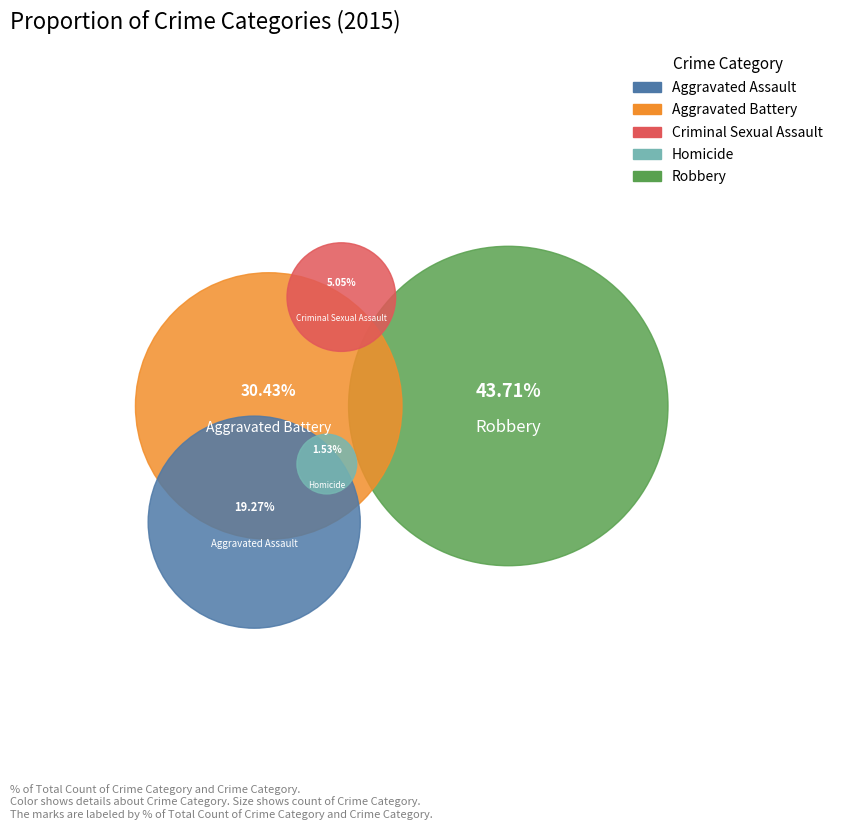

To the nearest percent, what is the difference between the Robbery and Aggravated Battery slice percentages?

13%